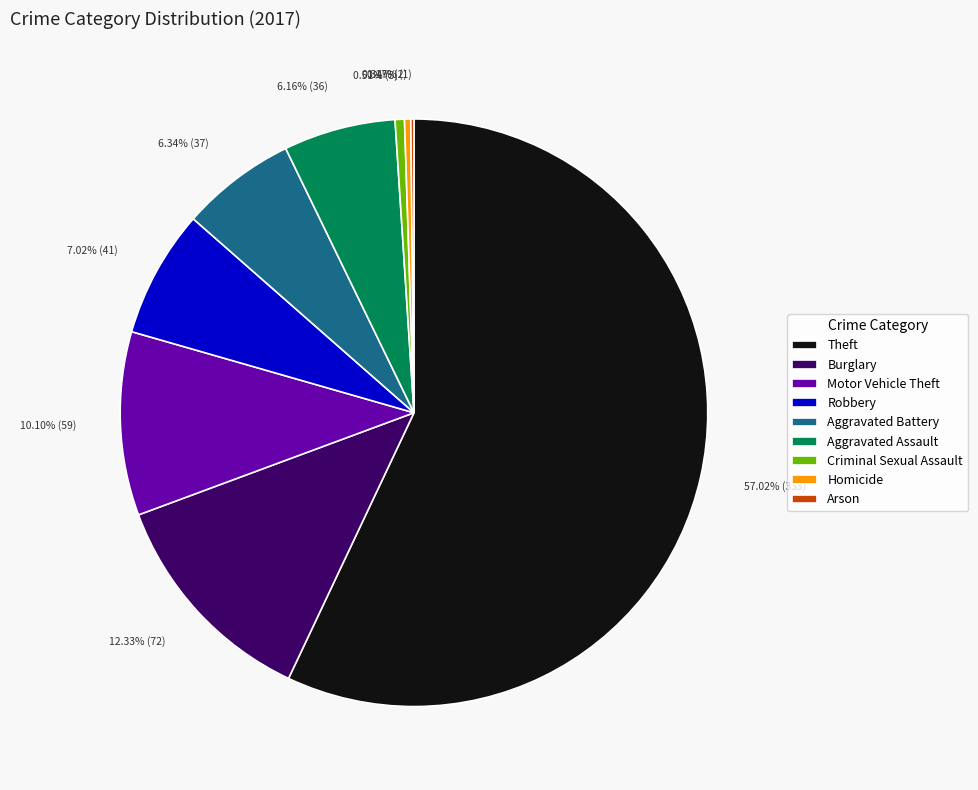

What is the largest slice in the pie chart?

Theft